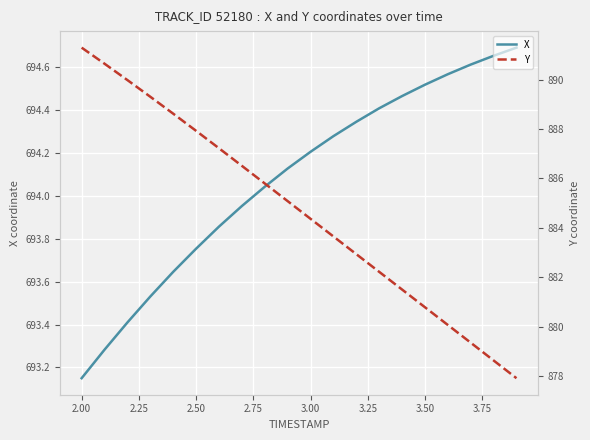

Is it true that X equals 326.9 at 3.50?

False